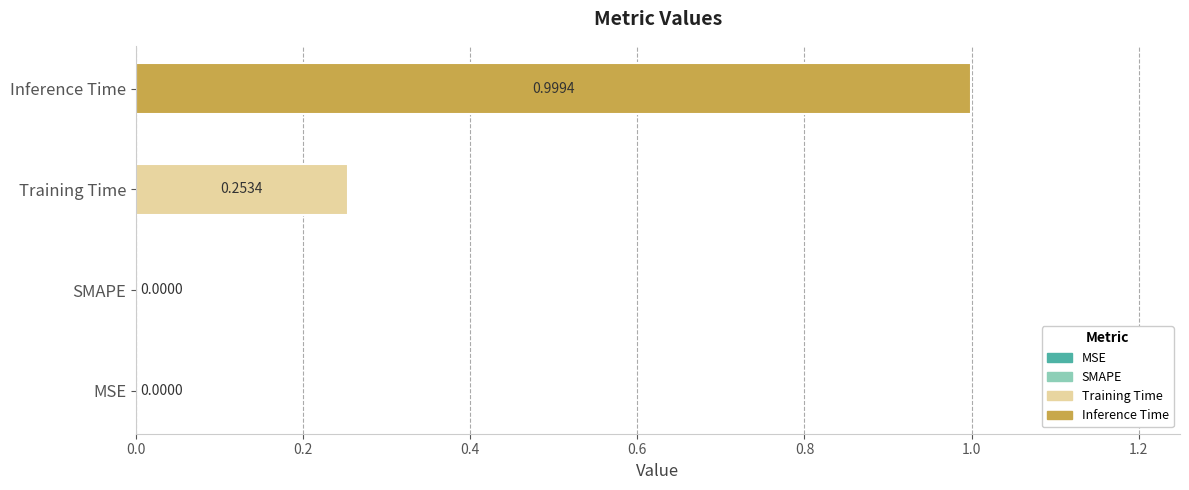

List the series in order of their overall mean, lowest first.

Training Time, Inference Time